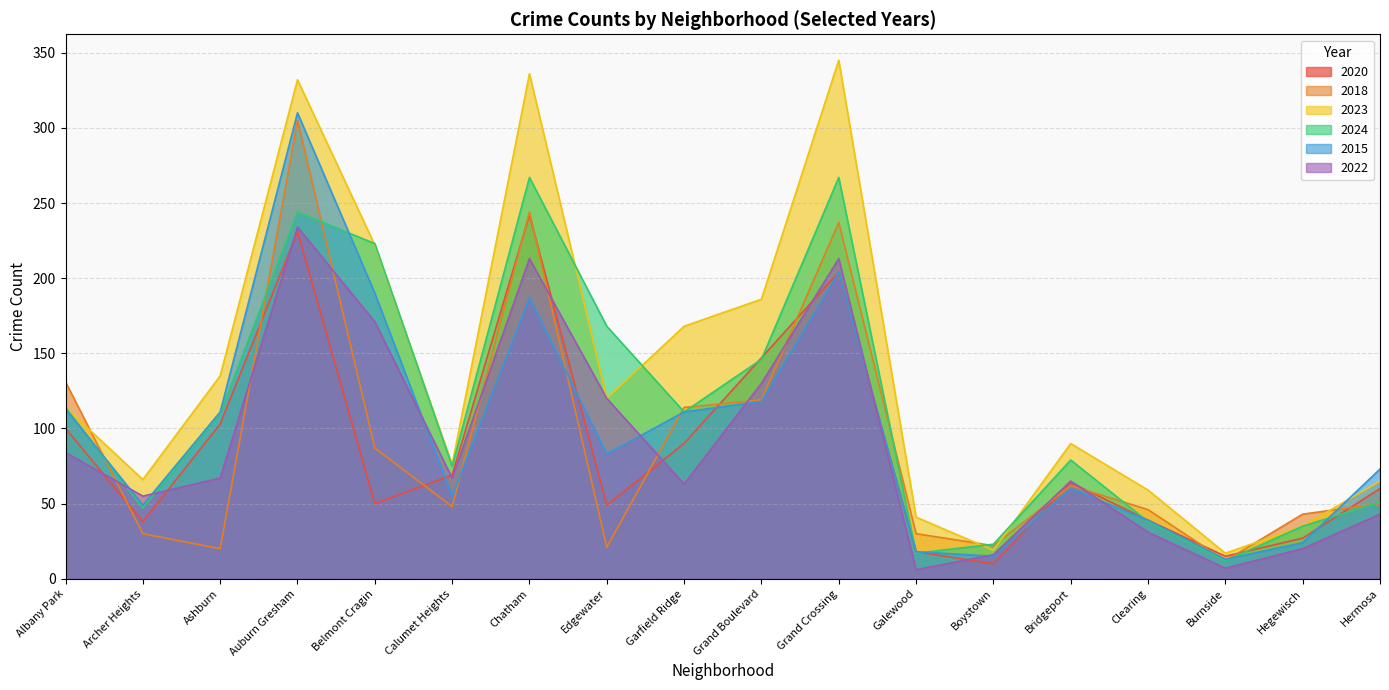

At how many categories does at least one series exceed 185?

5